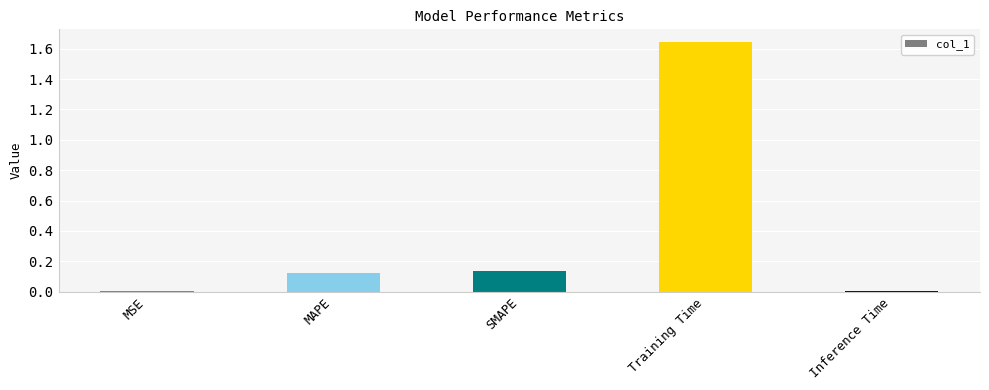

What is the change in value from SMAPE to Training Time?

+1.5